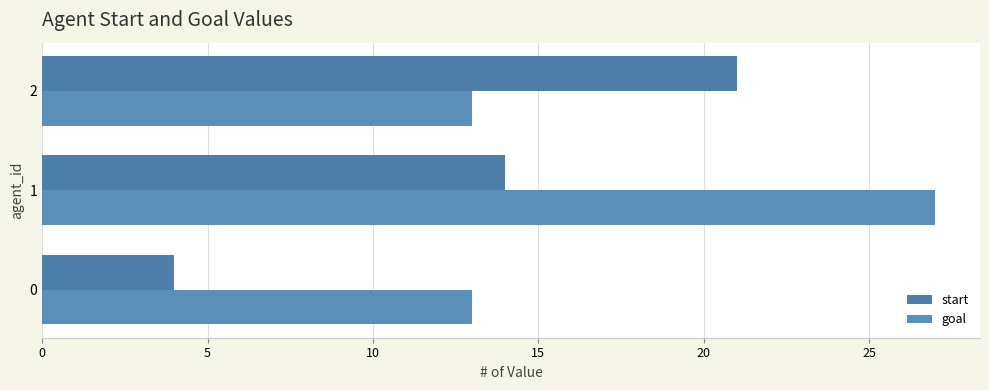

Which series has the largest total across all categories?

goal